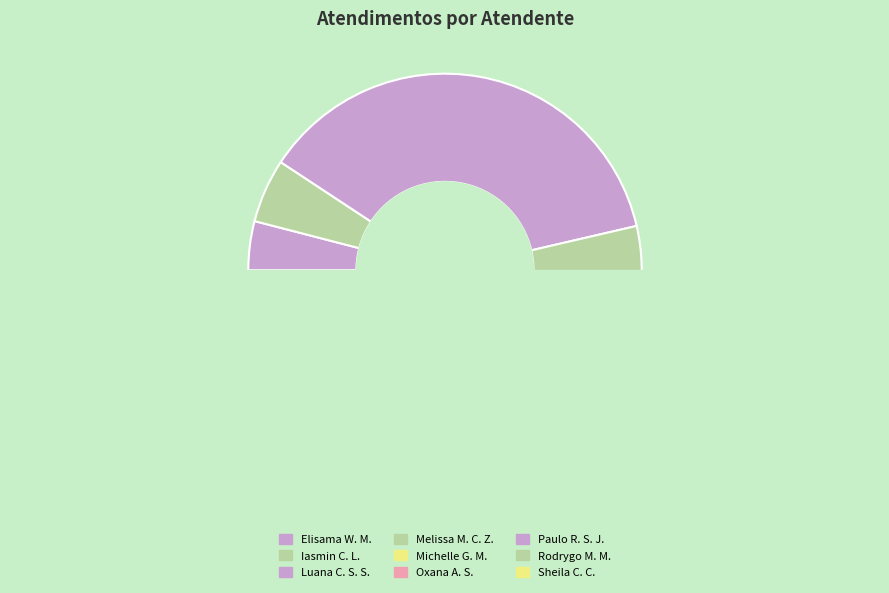

Is it true that Rodrygo Moura Mujol is 15% of the pie?

False